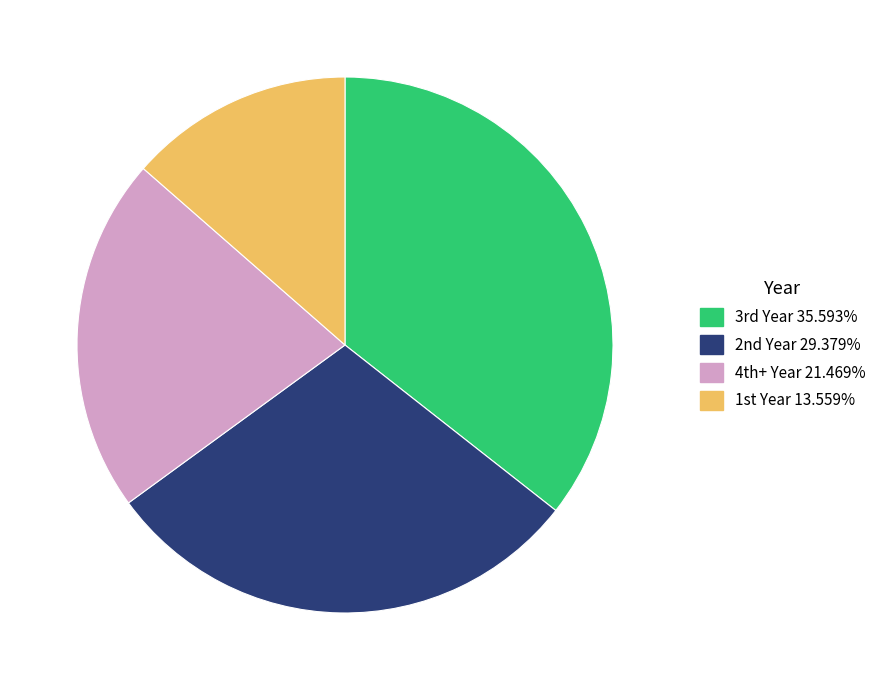

How many segments does this pie chart have?

4